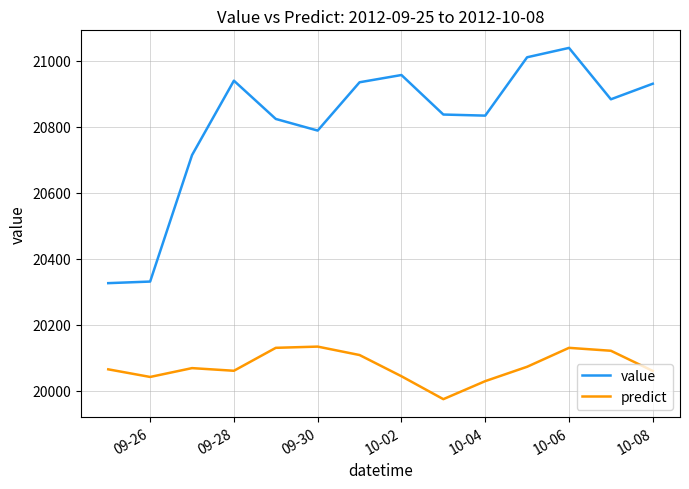

Which series has the largest range (max minus min)?

value